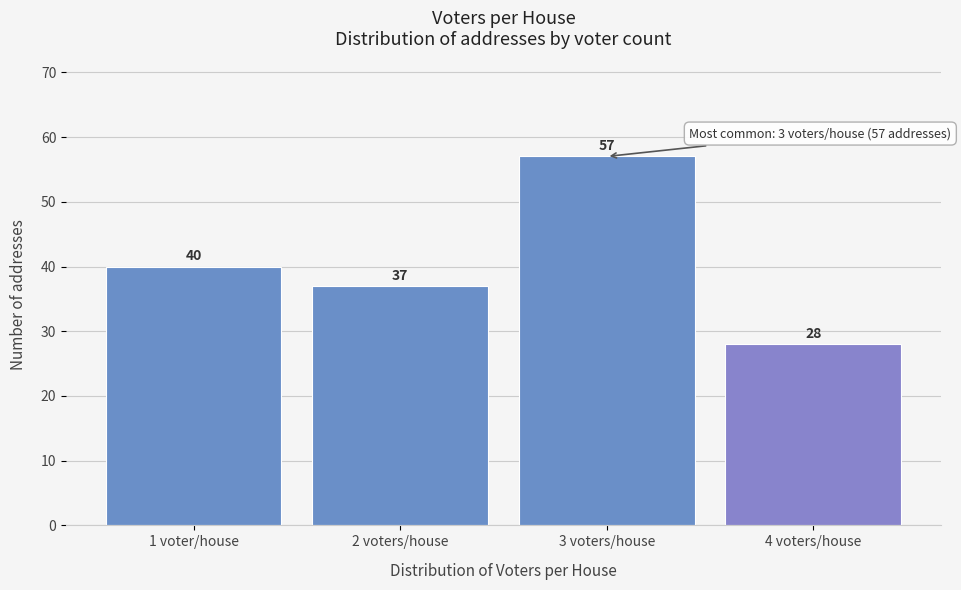

Reading left to right, transcribe all the data shown in this chart.

40	37	57	28